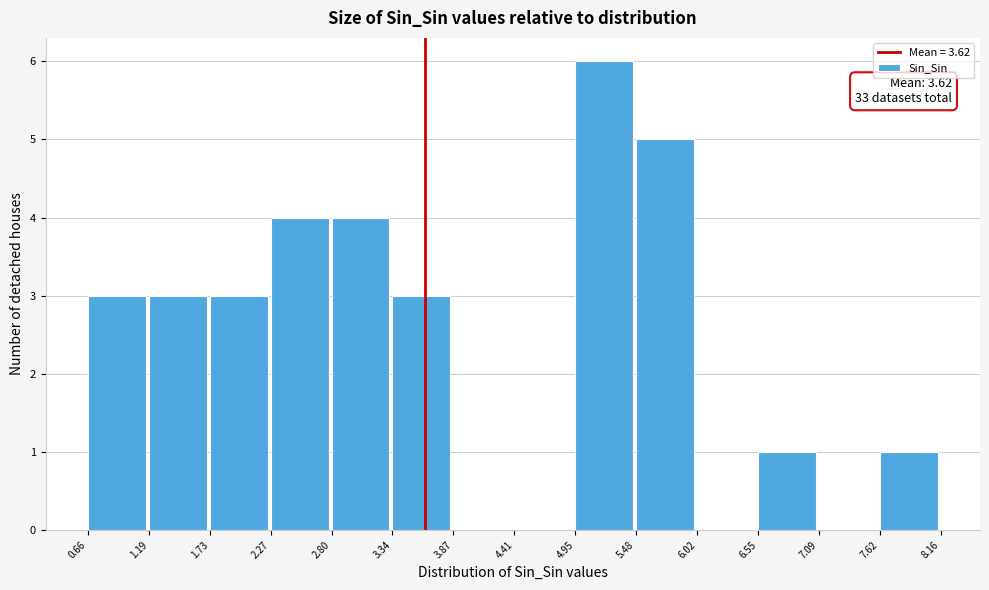

Over which range of the x-axis is the bar tallest?

4.95 to 5.48